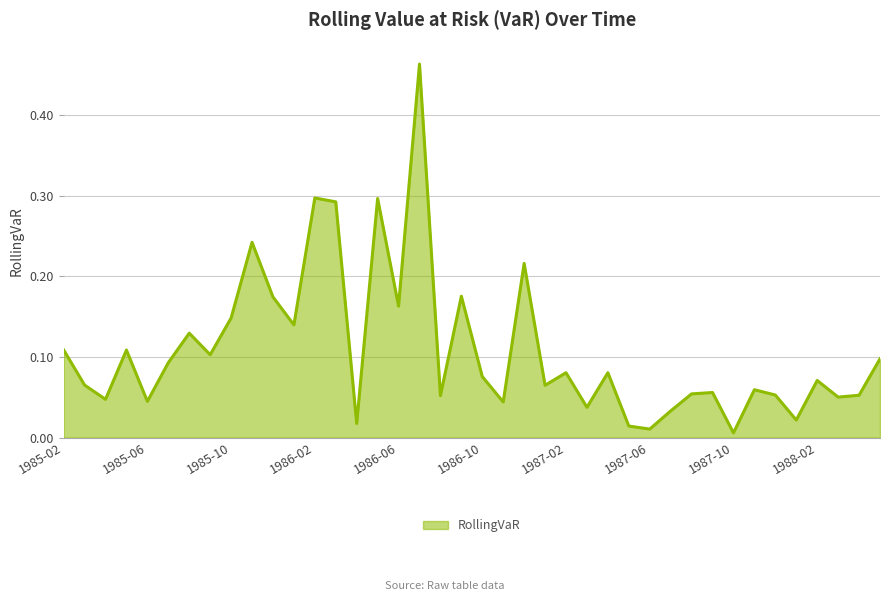

What is the label of the 27th point from the right?

1986-03